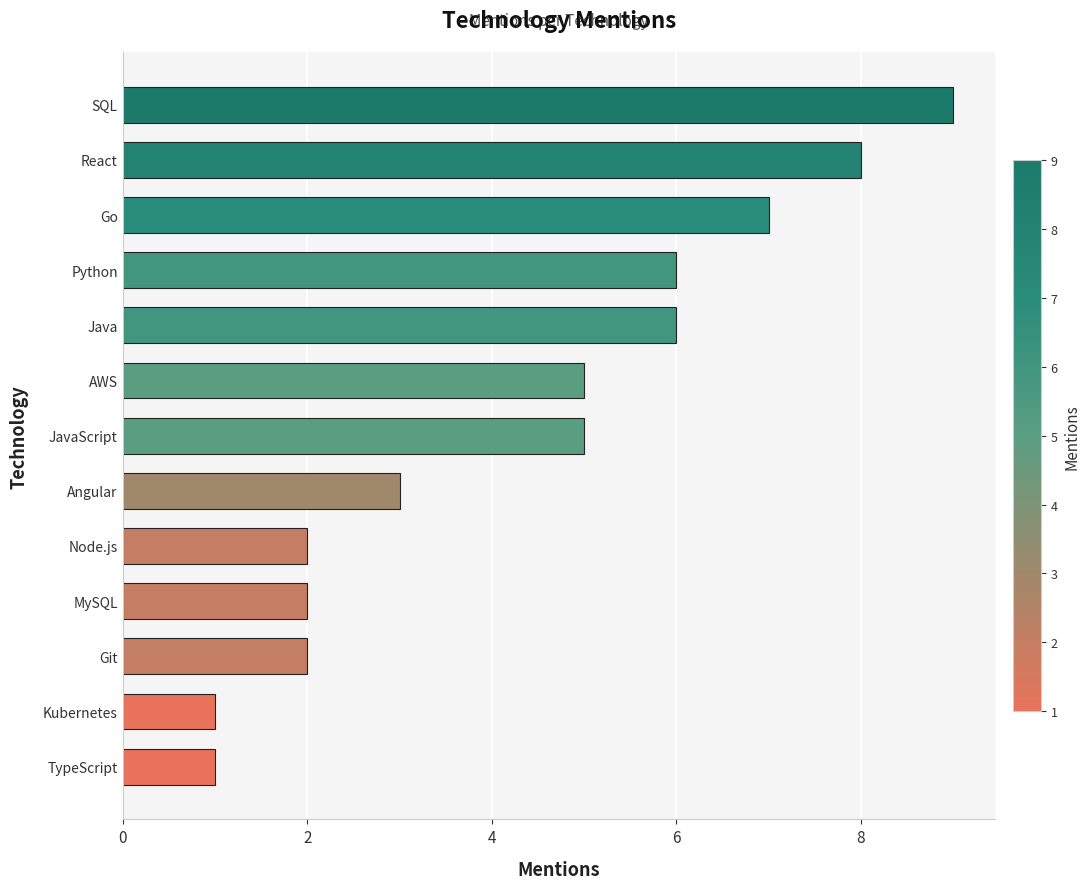

Is it true that the value at Git is 4?

False